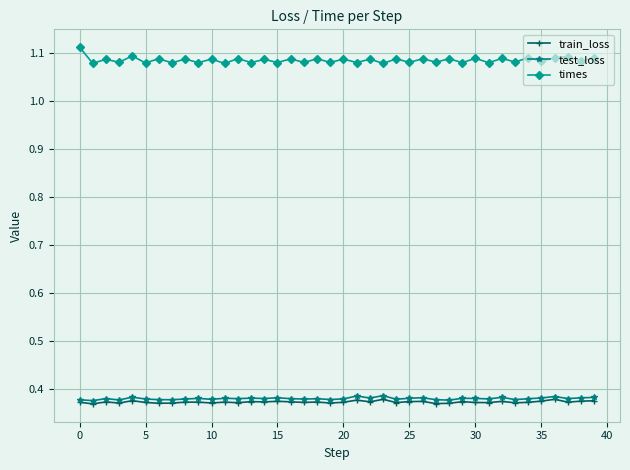

True or false: times and train_loss intersect in this chart.

False